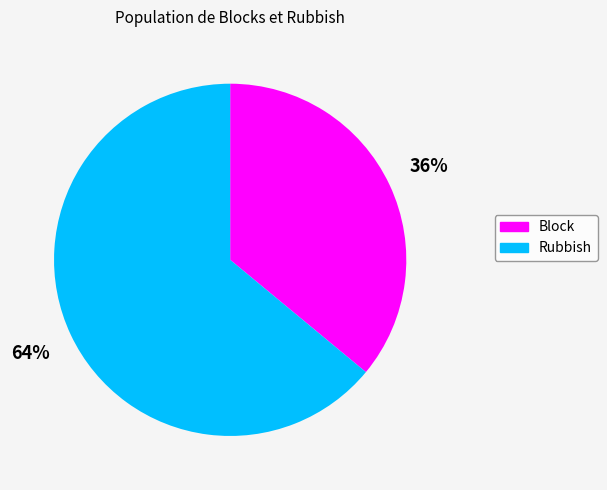

Count the number of slices in the pie.

2